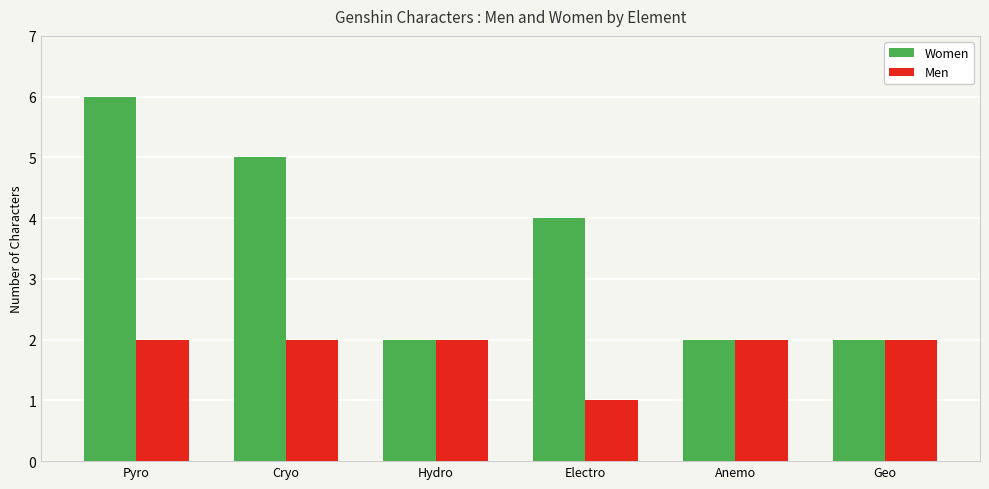

At which category is the sum across all series the highest?

Pyro